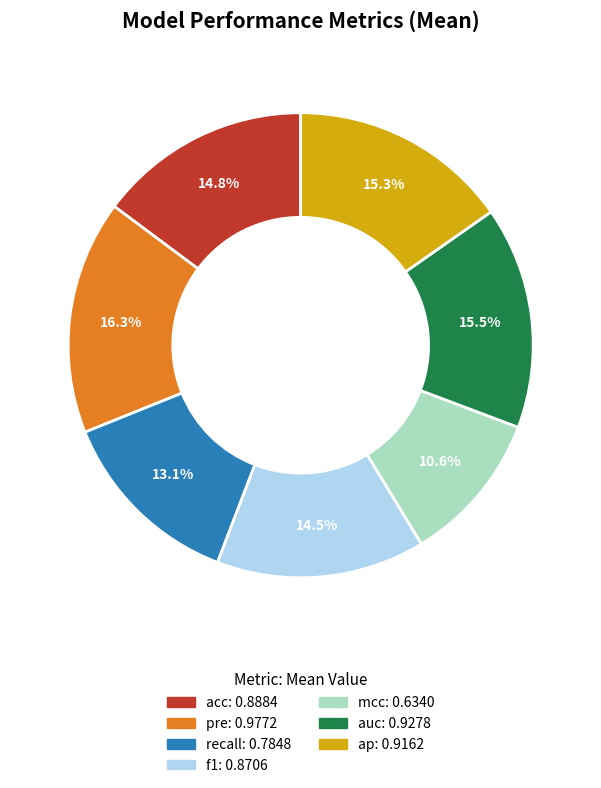

Is it true that f1 is 7% of the pie?

False